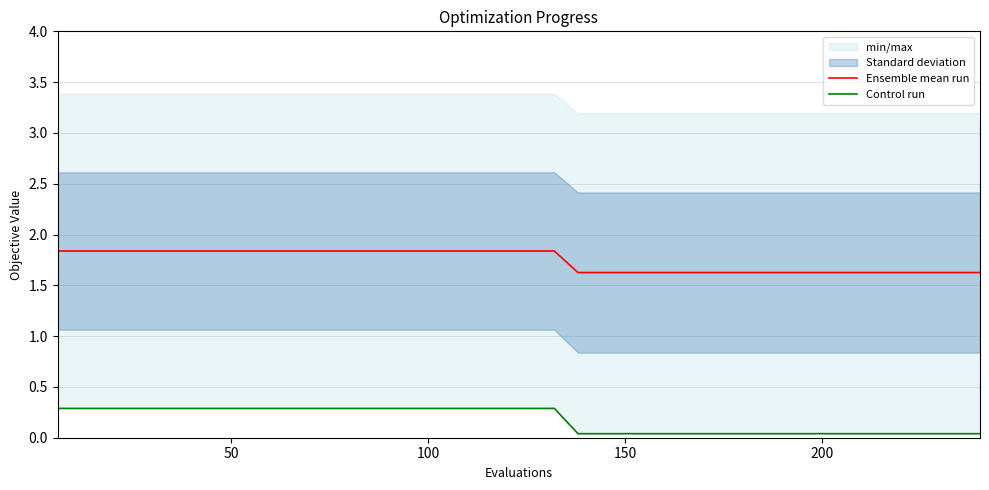

What is the minimum value for Ensemble mean run?

1.6